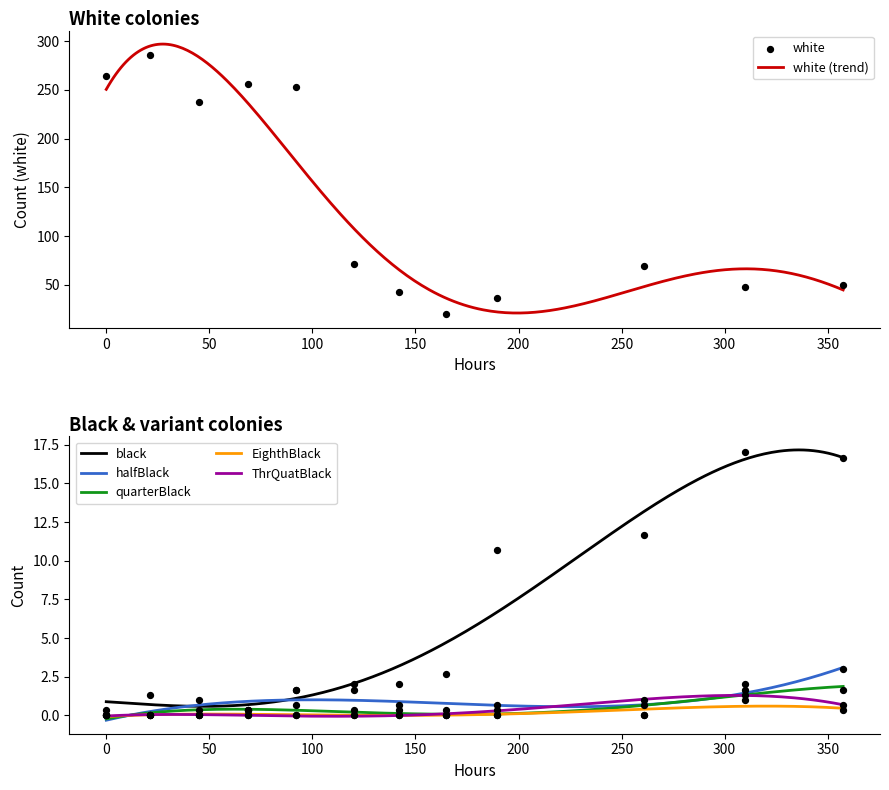

At how many categories does at least one series exceed 6?

12